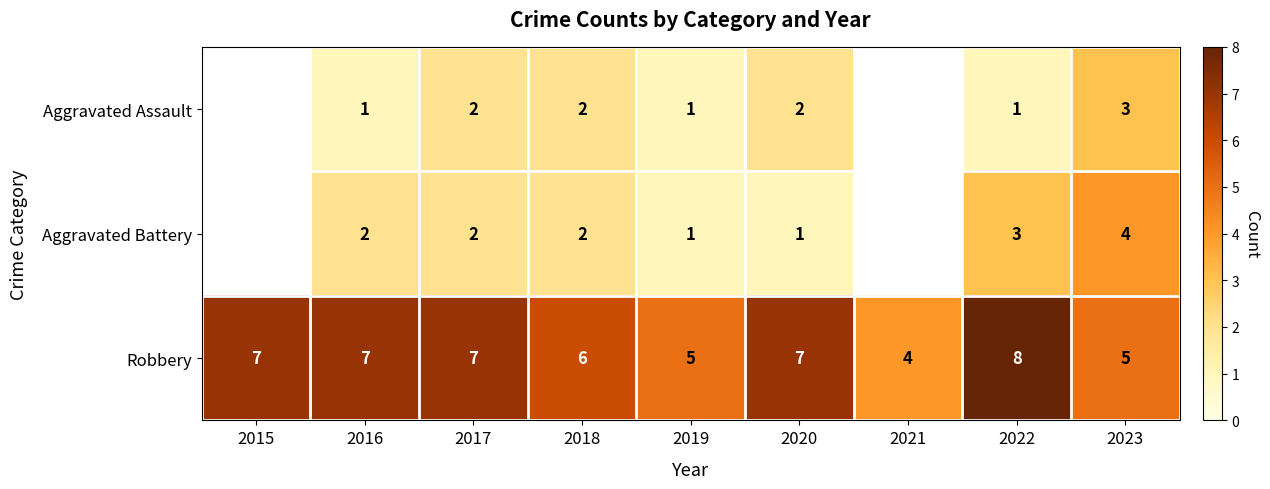

What is the difference between the highest and lowest values at 2018?

4